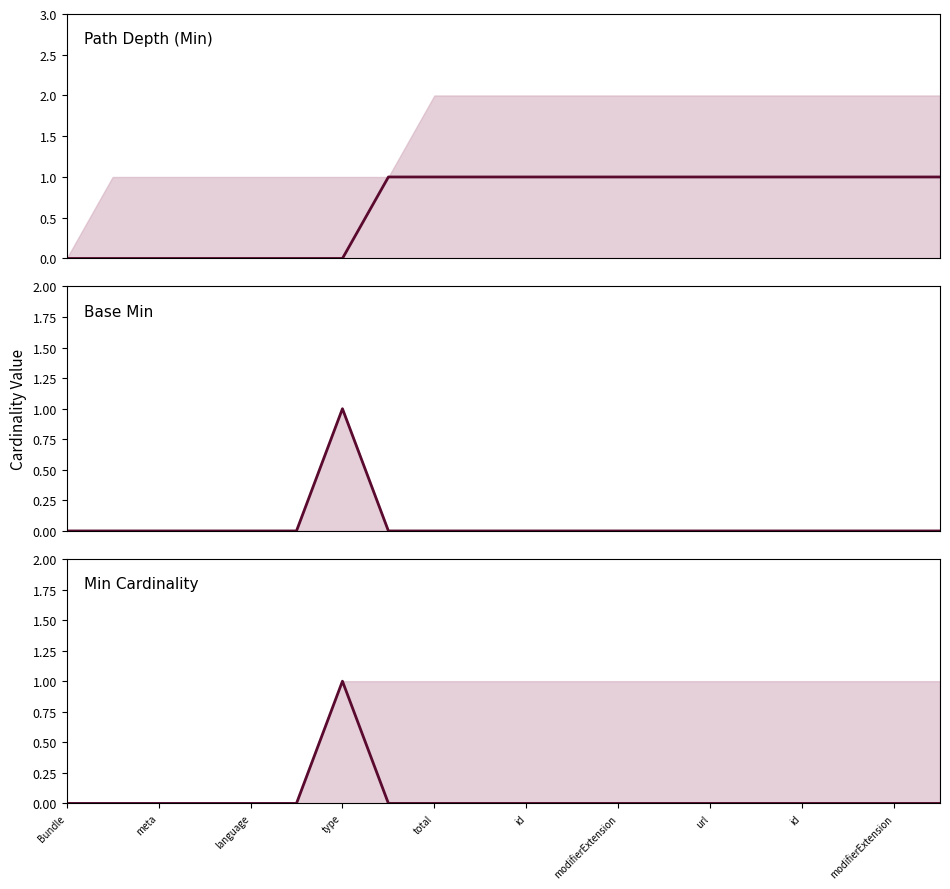

What is the label of the 15th point from the right?

id